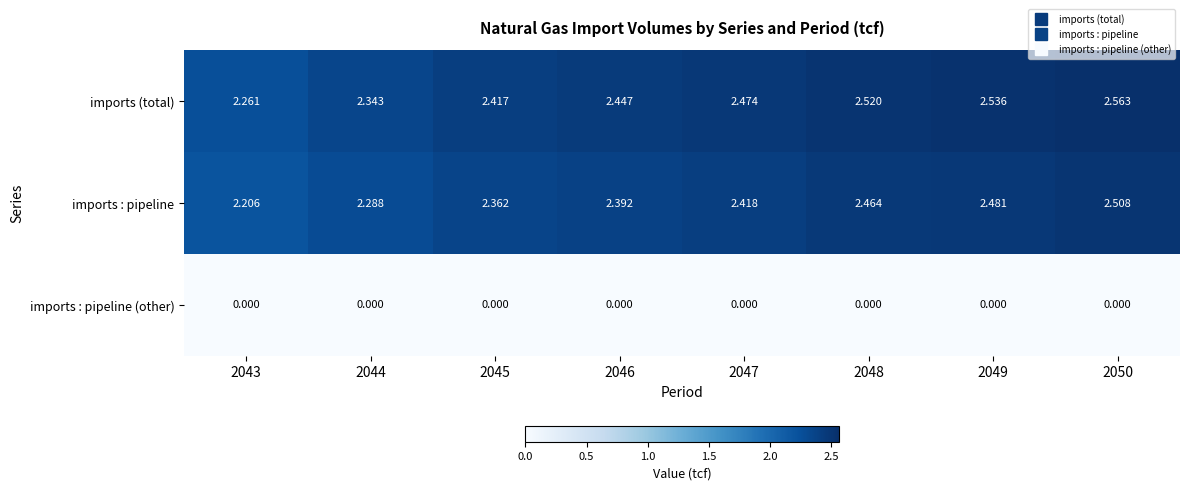

Rank the series at 2048 from highest to lowest value.

imports (total), imports : pipeline, imports : pipeline (other)